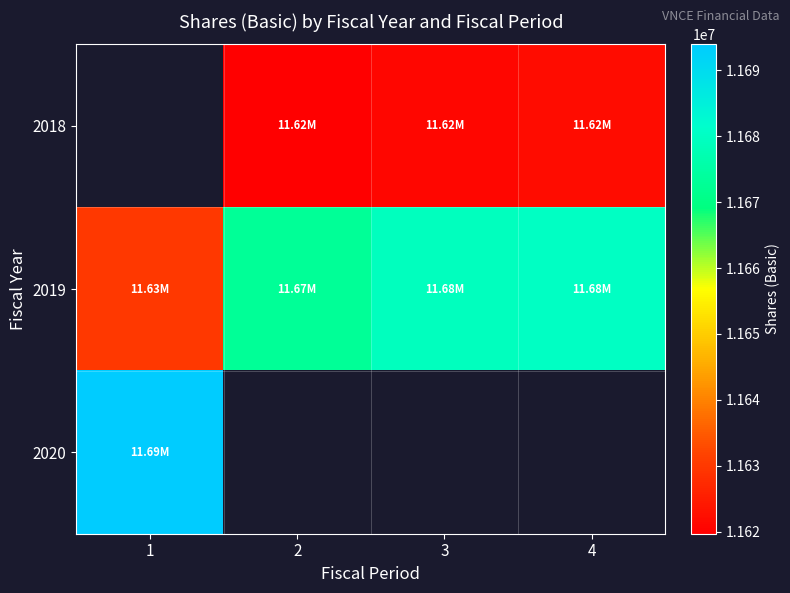

Which label corresponds to the smallest value in the chart?

2